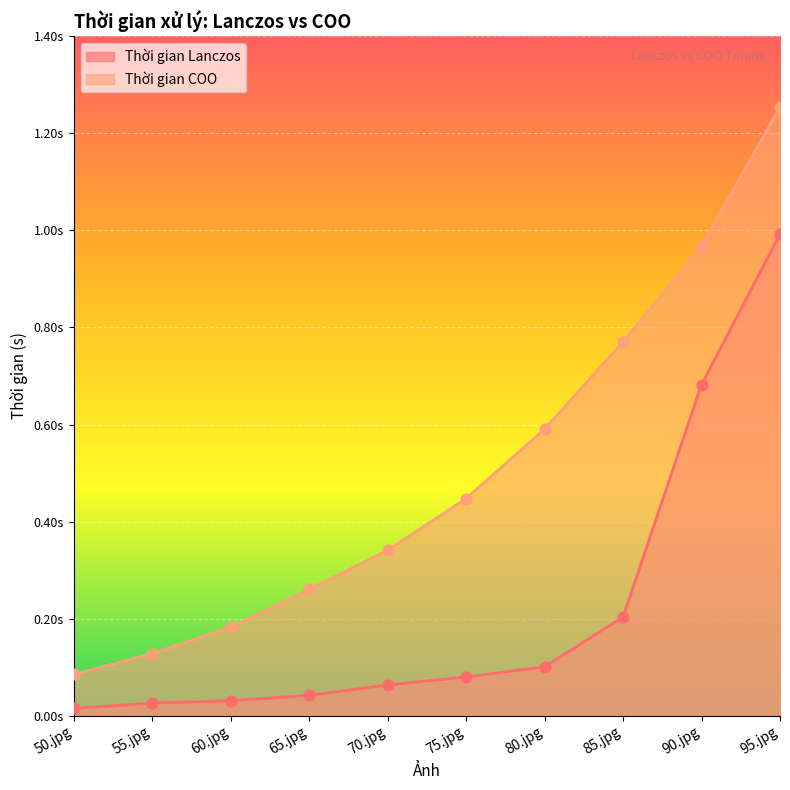

Which series contains the lowest Y value?

Thời gian Lanczos